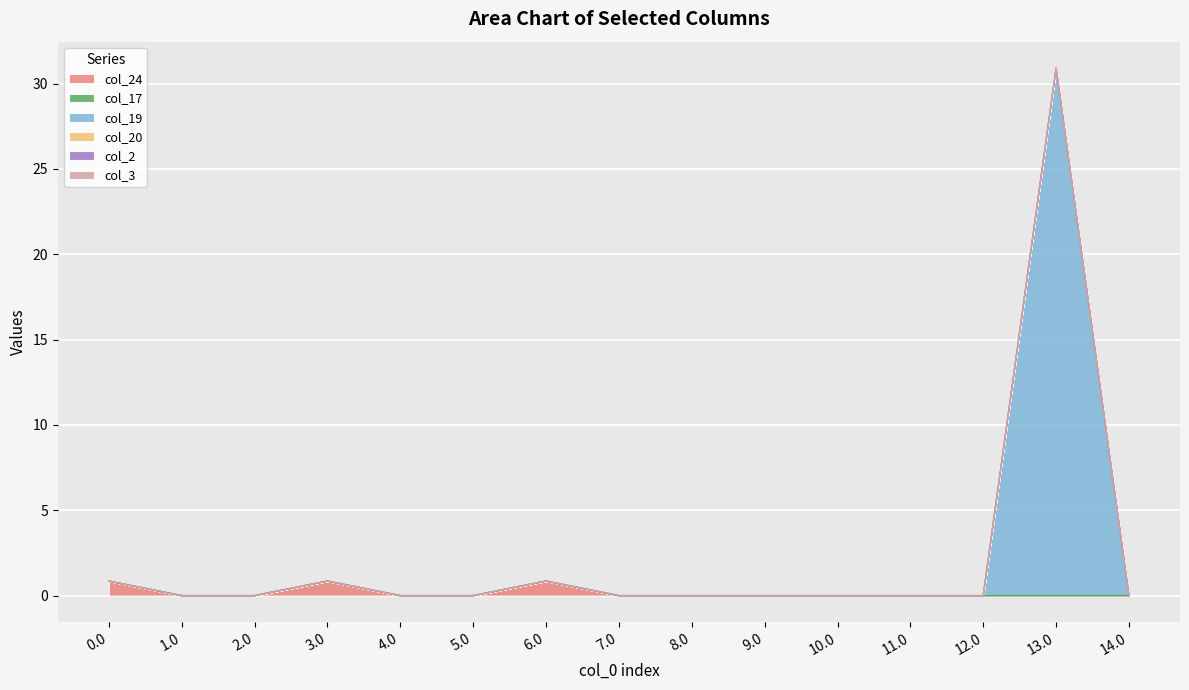

True or false: col_17 and col_20 intersect in this chart.

False